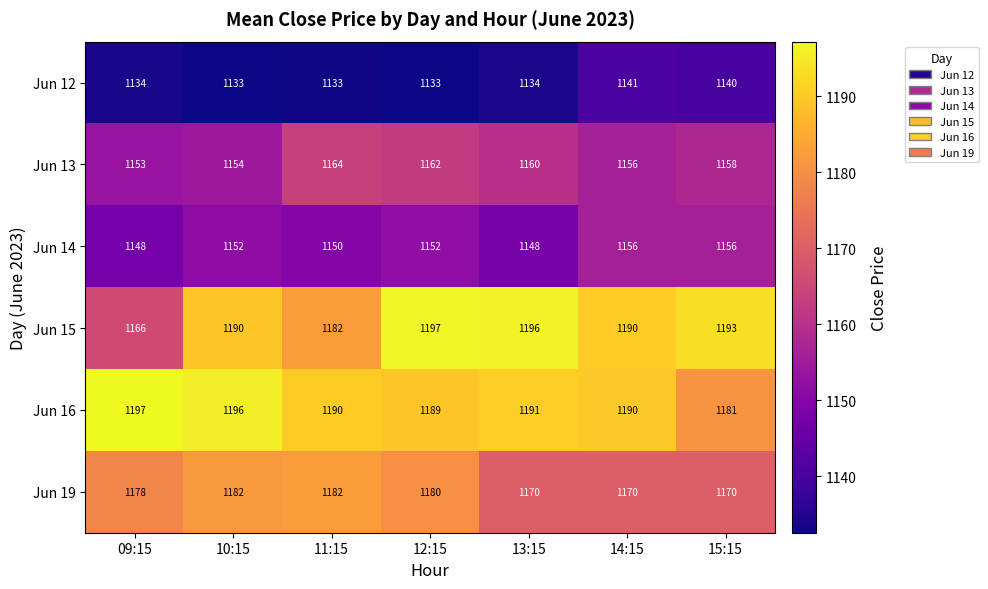

The Jun 13 series shows 1164 at 11:15. True or false?

True